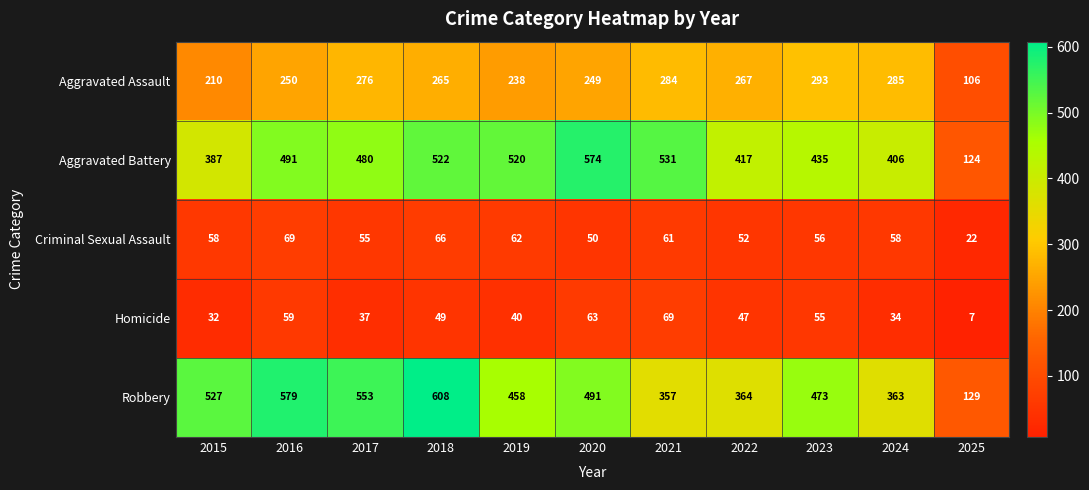

What is the sum of the Criminal Sexual Assault values at 2019 and 2016?

131